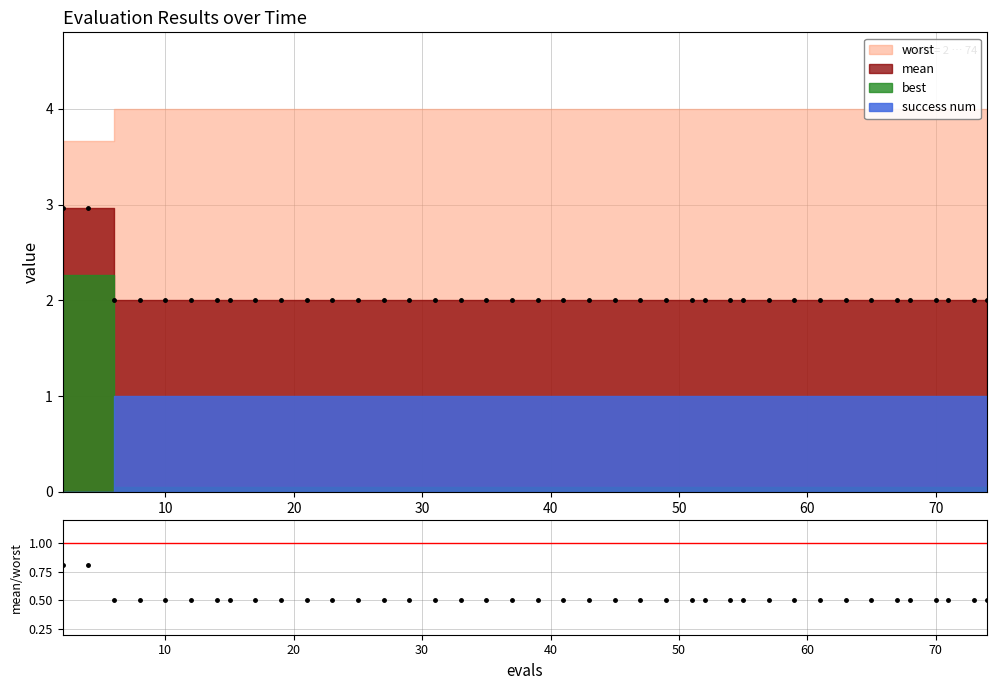

At which label is the value closest to 0?

20